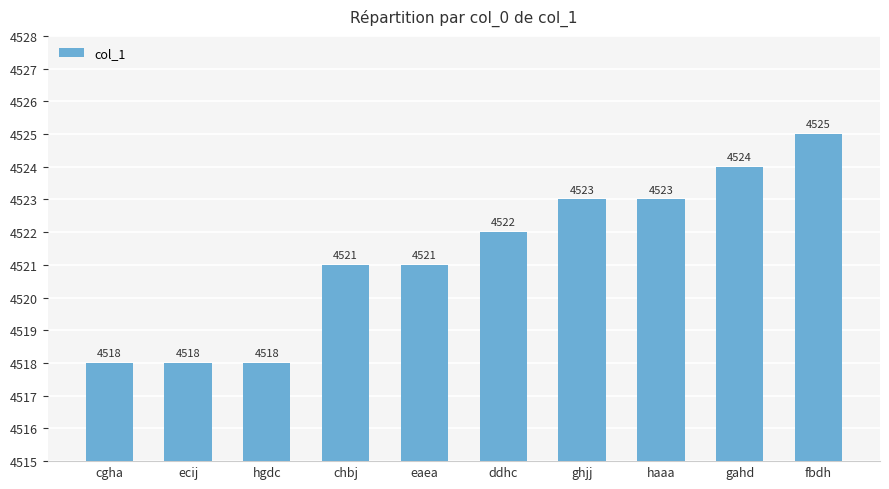

Which category has the highest value across all series?

fbdh